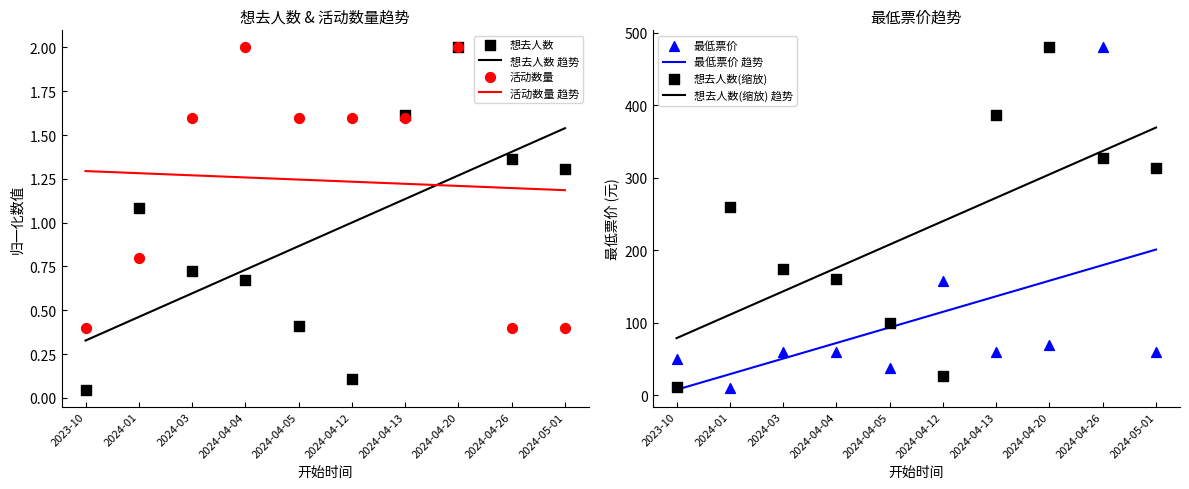

Which series contains the highest Y value?

最低票价